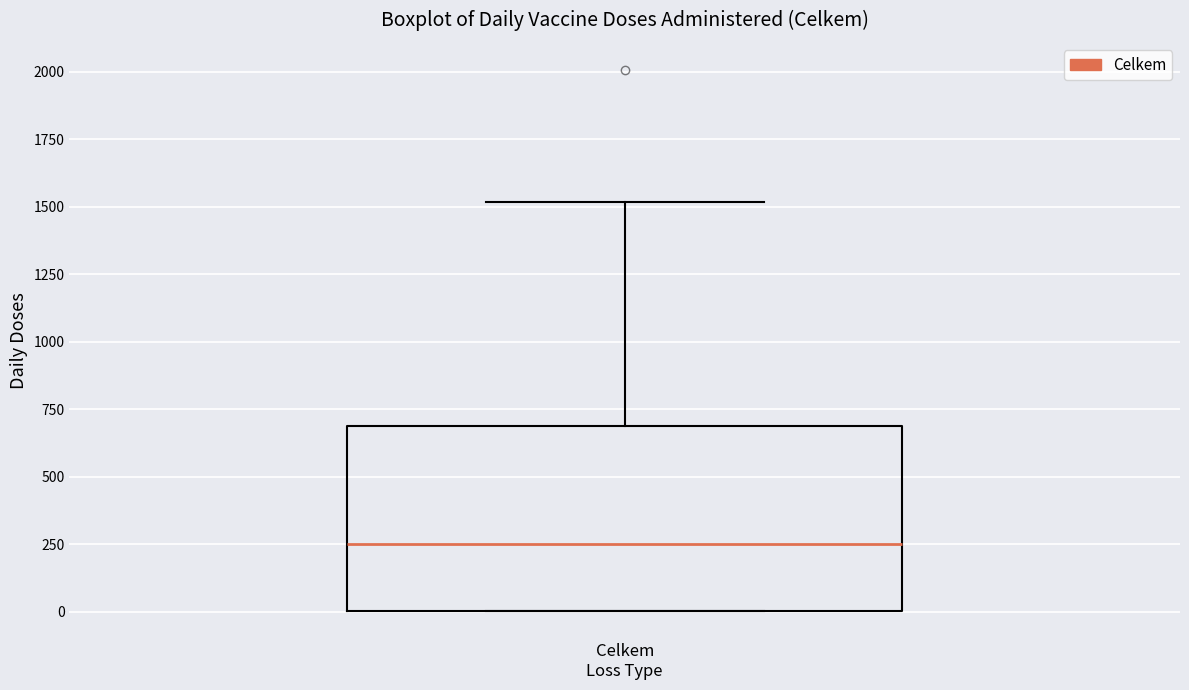

Where does the median line of the box for Celkem Loss Type sit on the y-axis? The values are not printed on the chart, so give them approximately, as read against the axis.

250